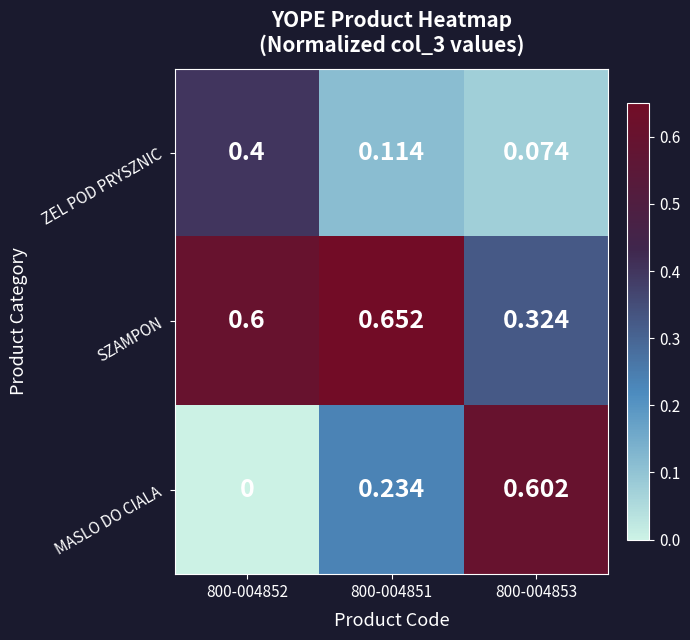

List the series in order of their peak value, lowest first.

ZEL POD PRYSZNIC, MASLO DO CIALA, SZAMPON